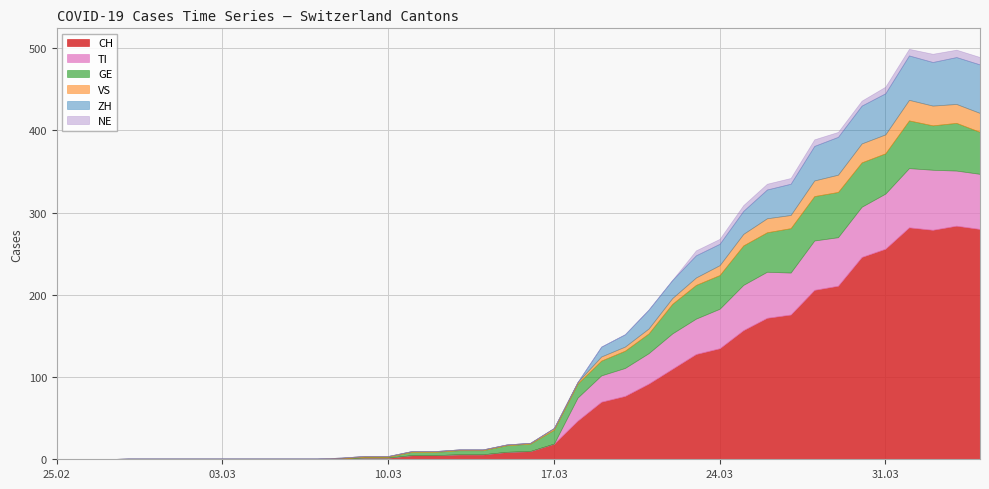

What are all the series names shown in the legend?

CH, TI, GE, VS, ZH, NE